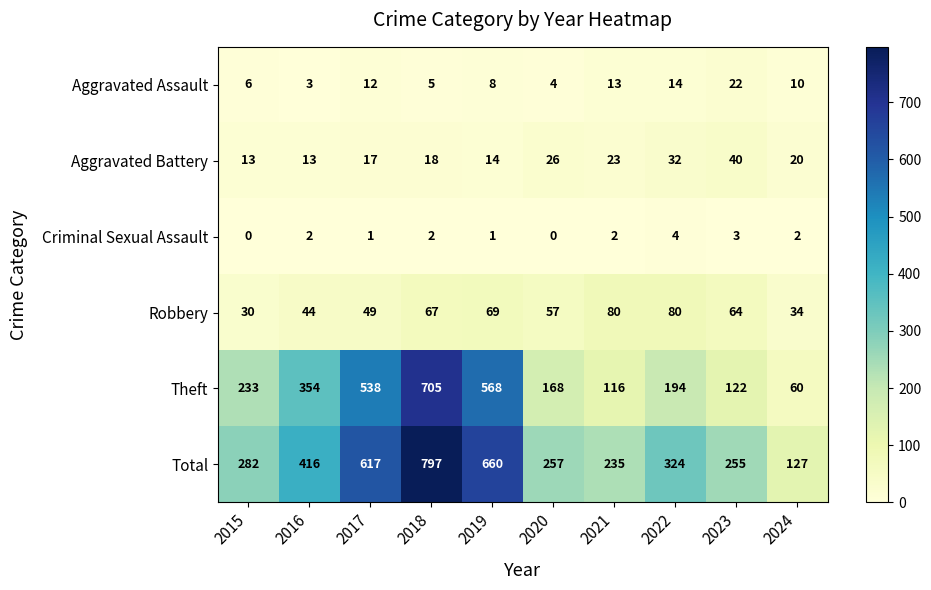

At which label does Aggravated Assault first exceed 10?

2017